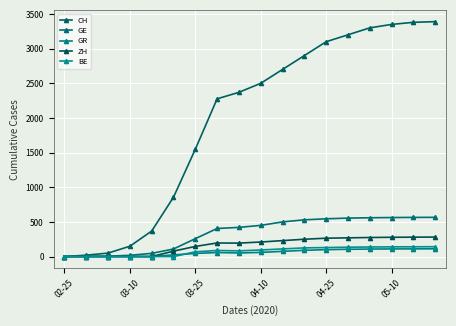

What is the label of the 18th point from the right?

02-25